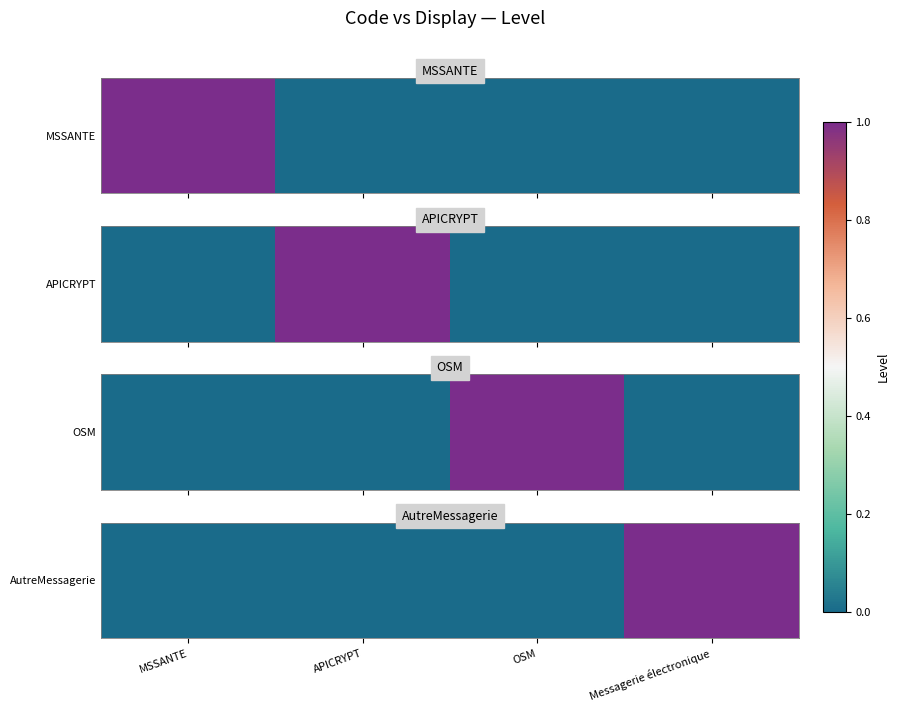

What is the difference between the maximum and minimum values?

1